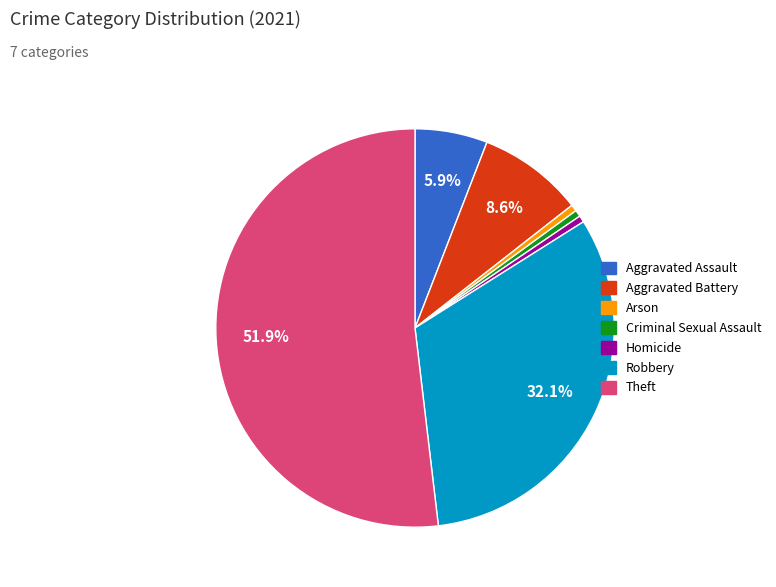

Approximately how many times larger is the value at Arson compared to Criminal Sexual Assault?

1.0